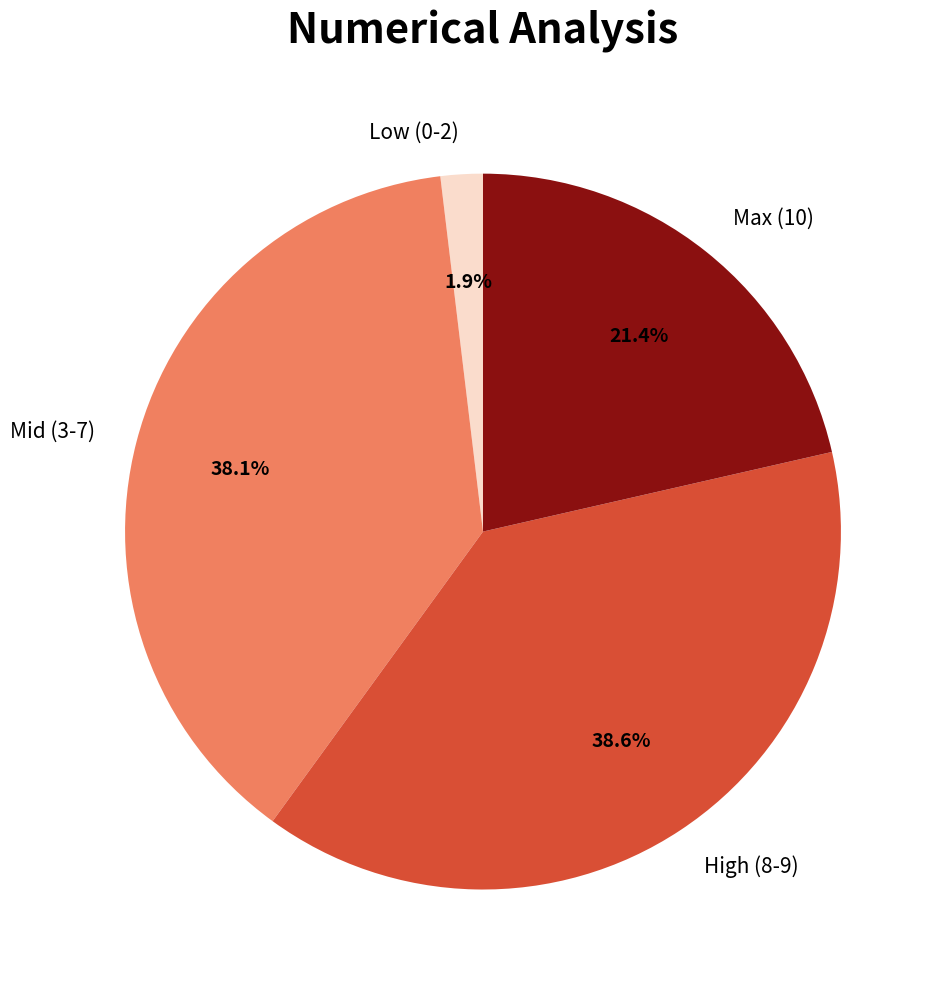

Combined, do High (8-9) and Low (0-2) account for over 50%?

No